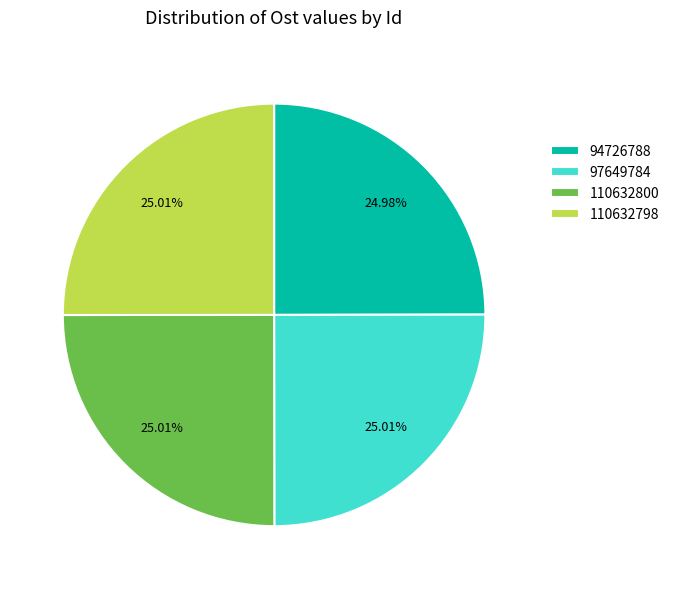

Count the number of slices in the pie.

4